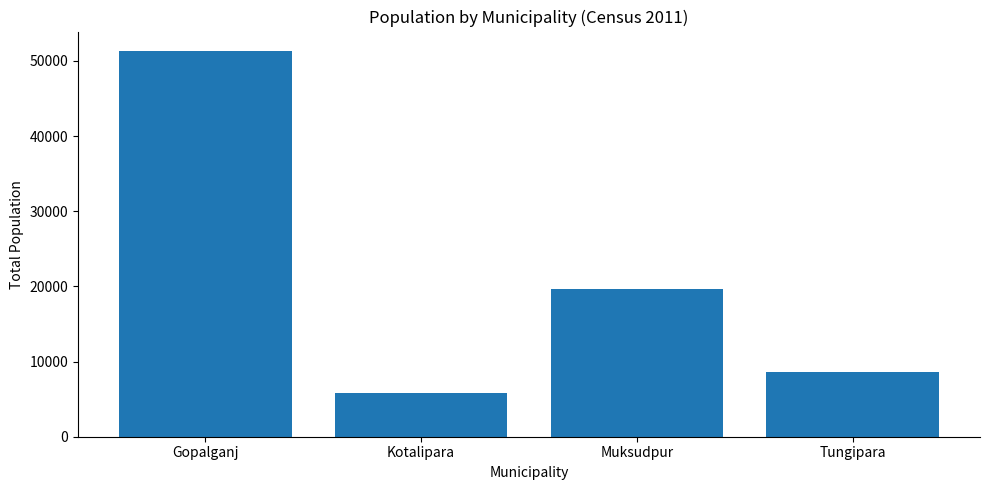

Rank the categories by value from lowest to highest.

Kotalipara, Tungipara, Muksudpur, Gopalganj